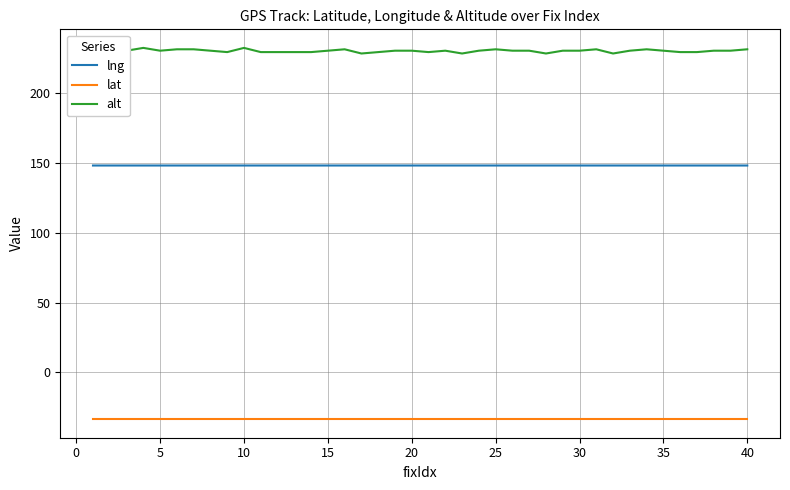

At how many categories does at least one series exceed 150?

40